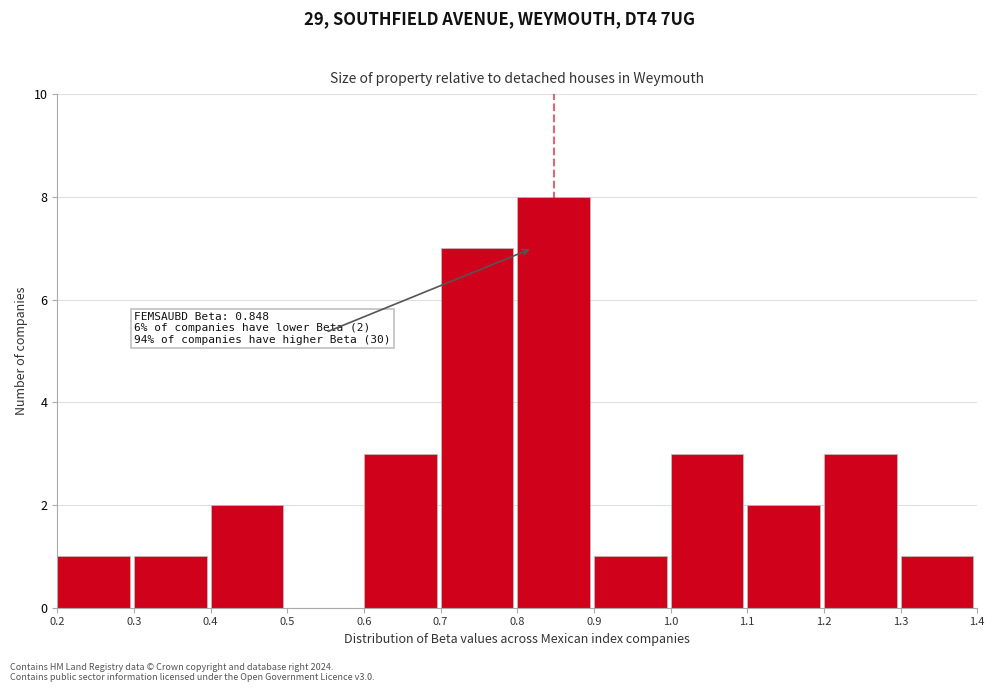

Over which range of the x-axis is the bar tallest?

0.8 to 0.9